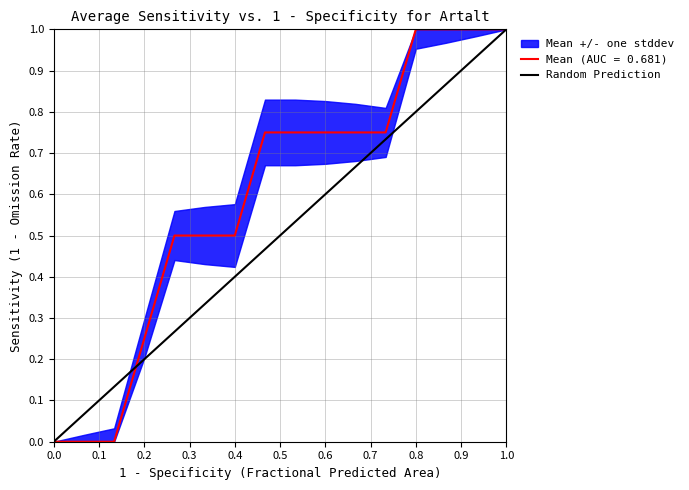

What is the highest value of the Mean (AUC = 0.681) series?

1.0